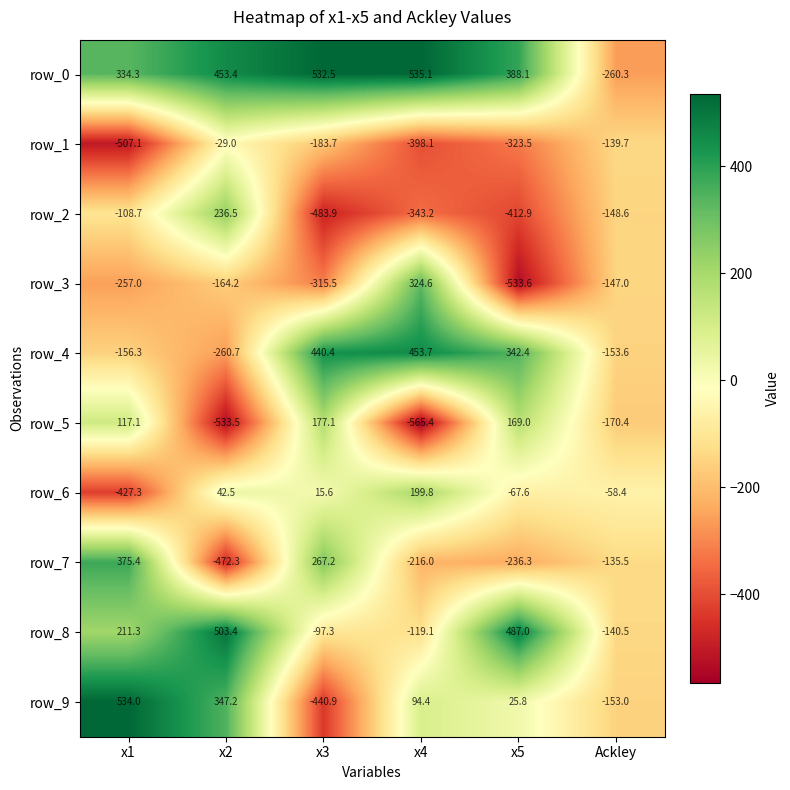

Reading right to left, transcribe all the data shown in this chart.

row_0: Ackley=-260.3	x5=388.1	x4=535.1	x3=532.5	x2=453.4	x1=334.3
row_1: Ackley=-139.7	x5=-323.5	x4=-398.1	x3=-183.7	x2=-29.0	x1=-507.1
row_2: Ackley=-148.6	x5=-412.9	x4=-343.2	x3=-483.9	x2=236.5	x1=-108.7
row_3: Ackley=-147.0	x5=-533.6	x4=324.6	x3=-315.5	x2=-164.2	x1=-257.0
row_4: Ackley=-153.6	x5=342.4	x4=453.7	x3=440.4	x2=-260.7	x1=-156.3
row_5: Ackley=-170.4	x5=169.0	x4=-565.4	x3=177.1	x2=-533.5	x1=117.1
row_6: Ackley=-58.4	x5=-67.6	x4=199.8	x3=15.6	x2=42.5	x1=-427.3
row_7: Ackley=-135.5	x5=-236.3	x4=-216.0	x3=267.2	x2=-472.3	x1=375.4
row_8: Ackley=-140.5	x5=487.0	x4=-119.1	x3=-97.3	x2=503.4	x1=211.3
row_9: Ackley=-153.0	x5=25.8	x4=94.4	x3=-440.9	x2=347.2	x1=534.0